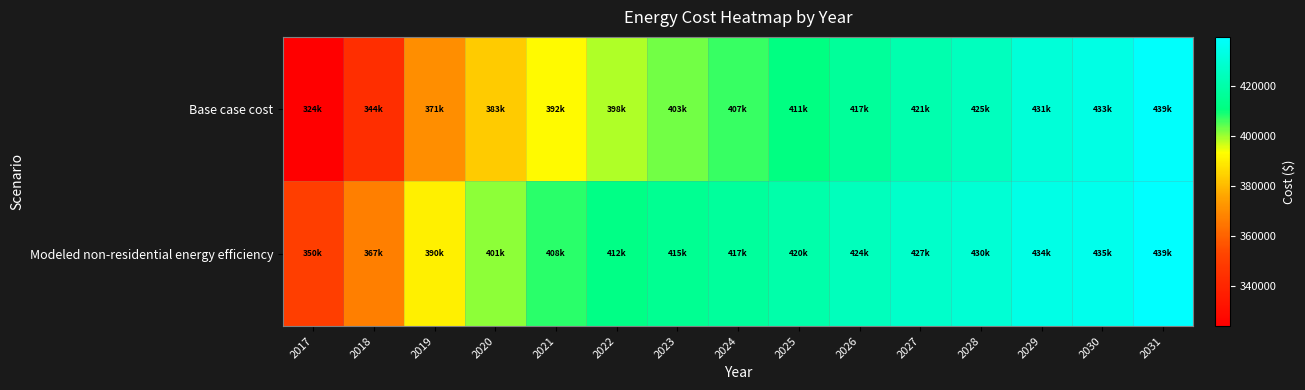

At which category is the sum across all series the highest?

2031